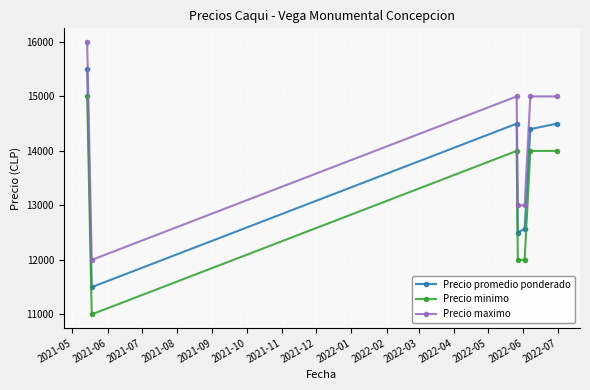

Rank the series by their average value, from highest to lowest.

Precio maximo, Precio promedio ponderado, Precio minimo